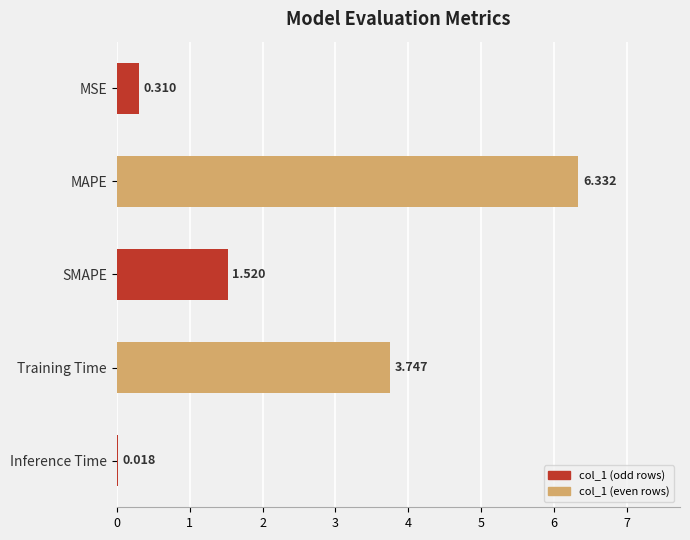

How many data points are above 1?

3